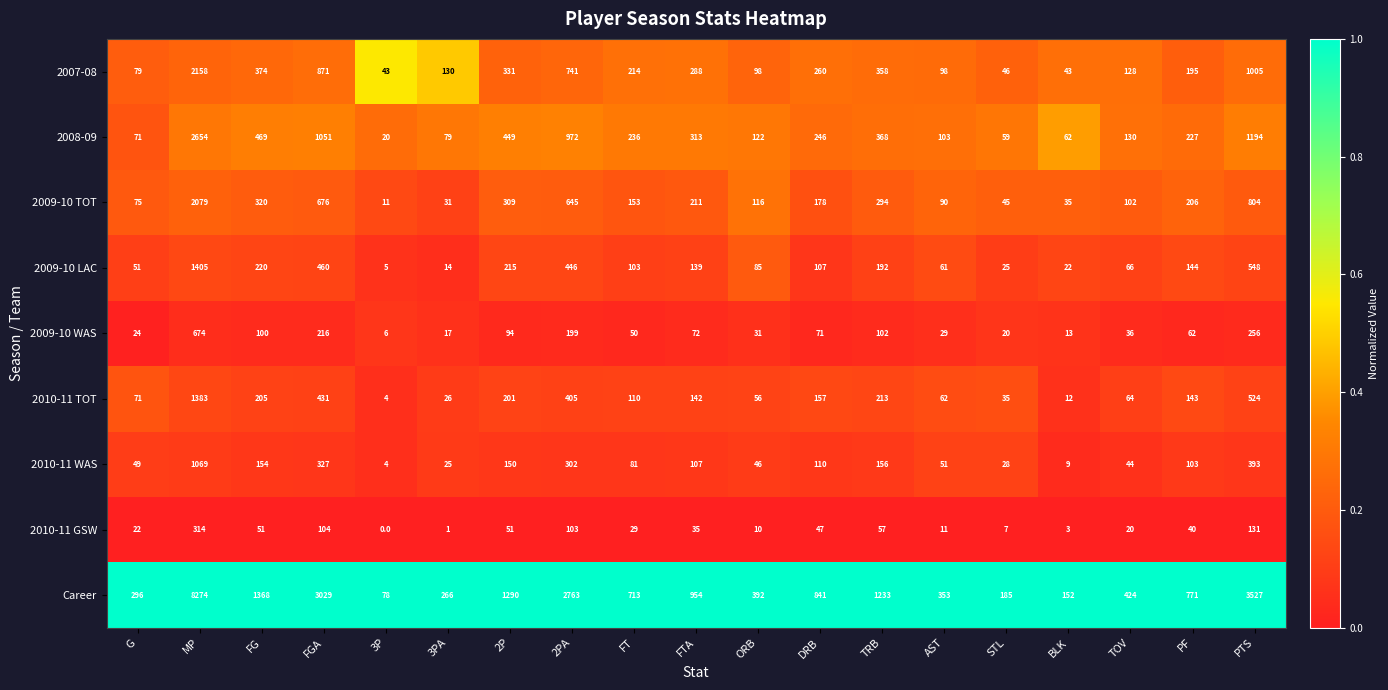

Which series changed the most between 3PA and PTS?

Career